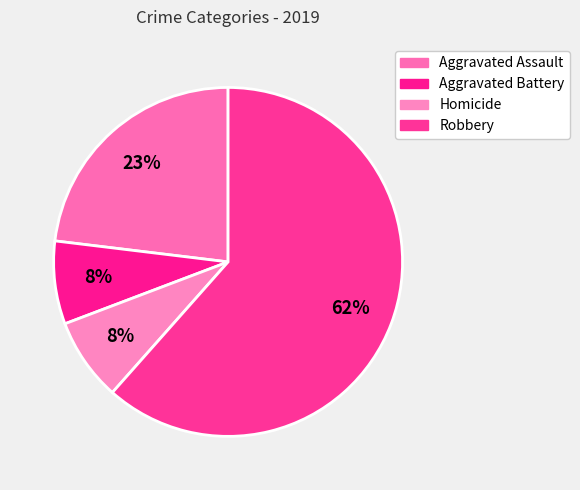

Is Aggravated Assault the majority of the pie?

No